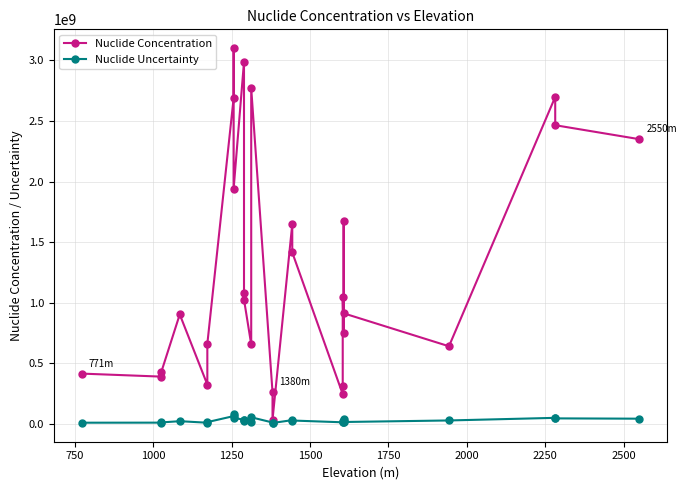

Which series has the widest spread of values?

Nuclide Concentration